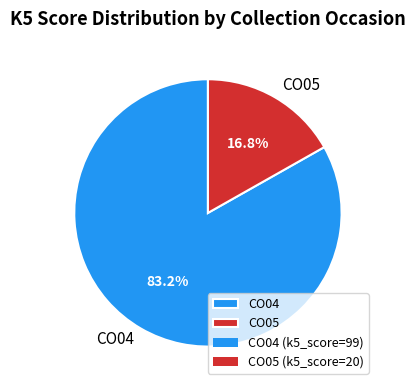

To the nearest percent, what is the difference between the largest and smallest slice percentages?

66%